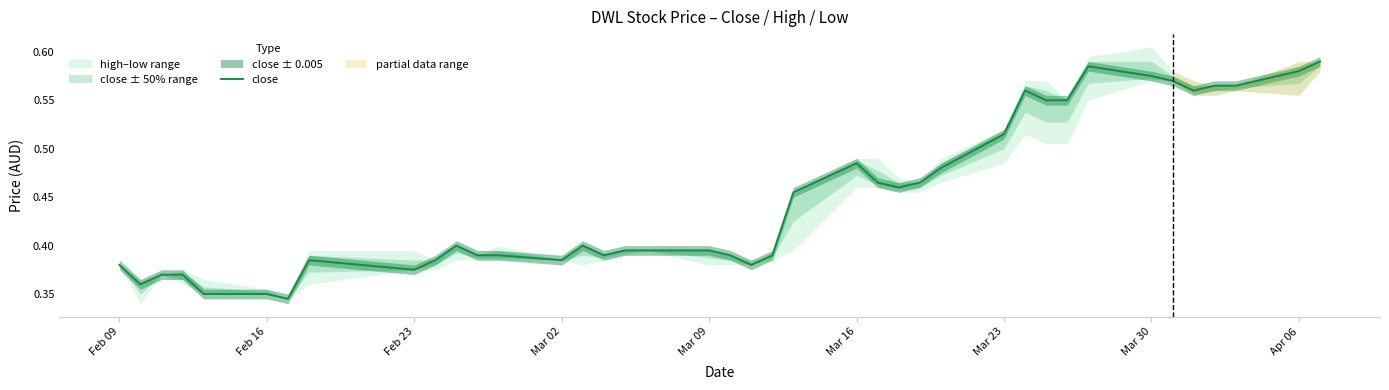

True or false: close has a value of 0.2 at Mar 09.

False